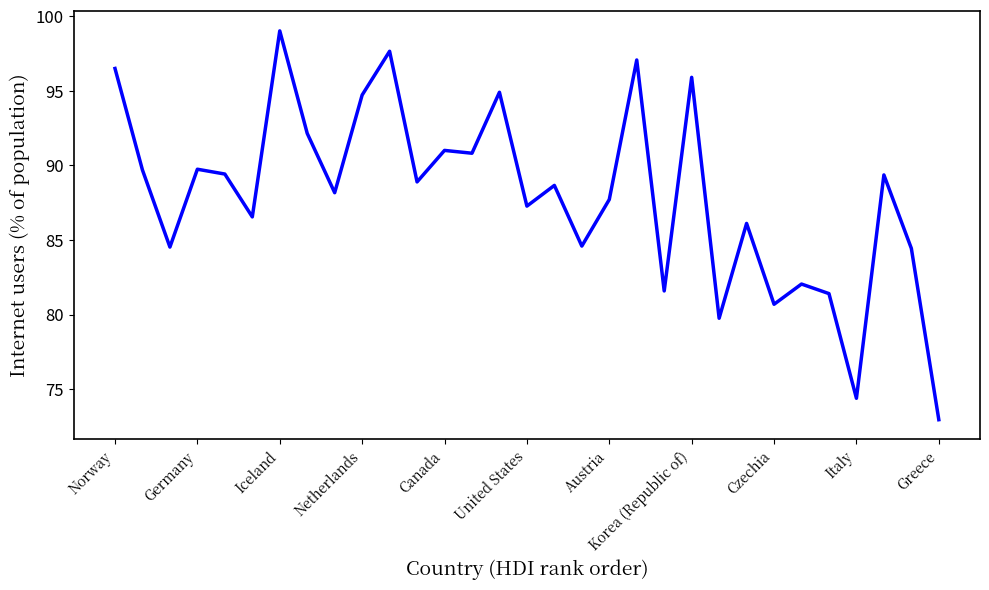

What is the minimum value shown in the chart?

73.0